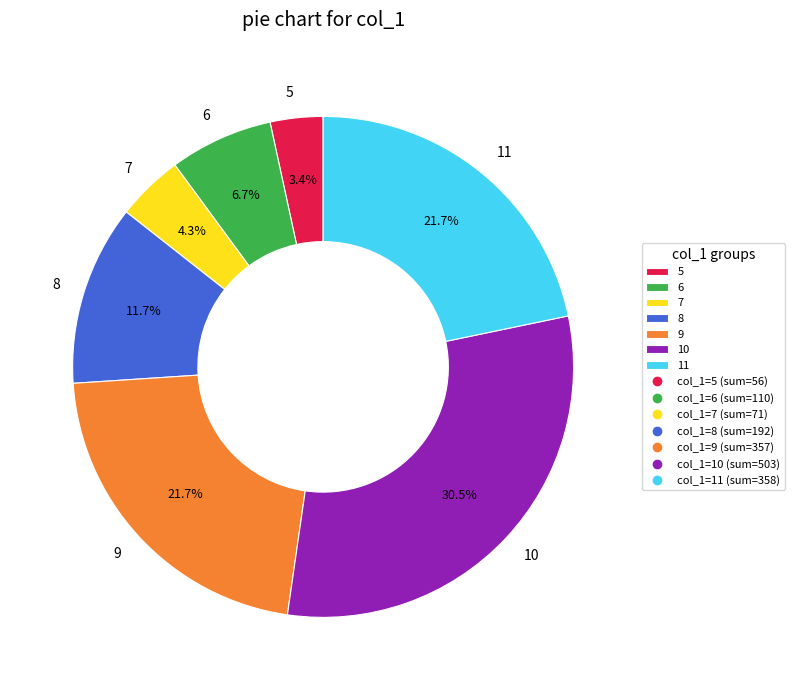

Approximately how many times larger is the value at 11 compared to 8?

1.9